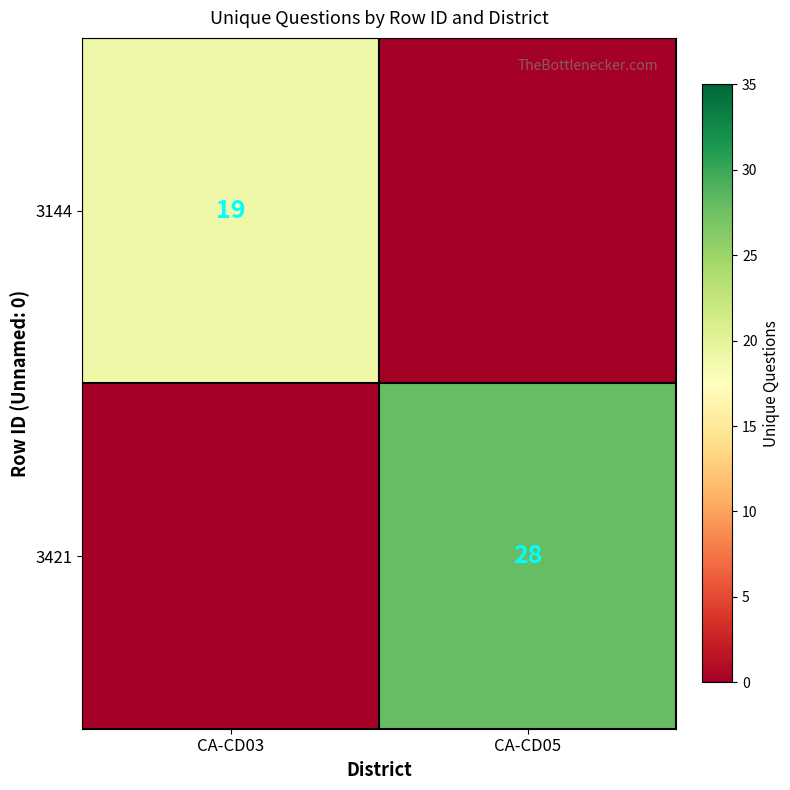

Is it true that 3144 equals 32 at CA-CD03?

False